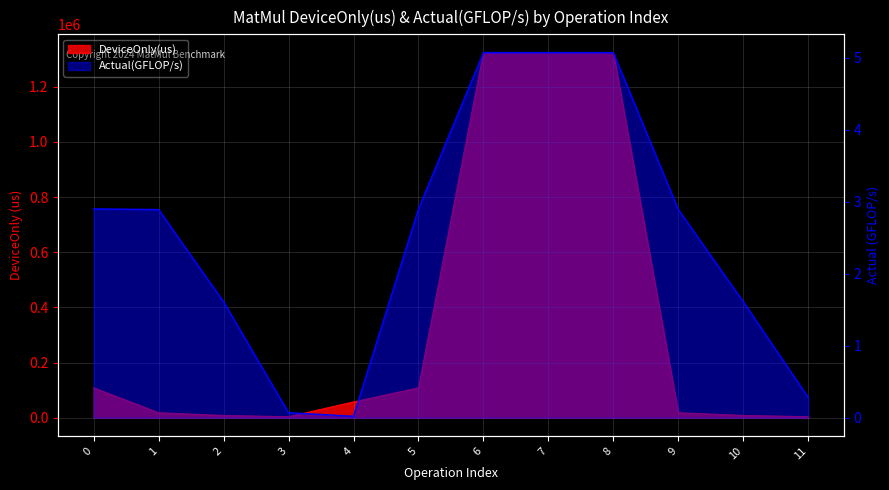

Which series has the largest range (max minus min)?

DeviceOnly(us)